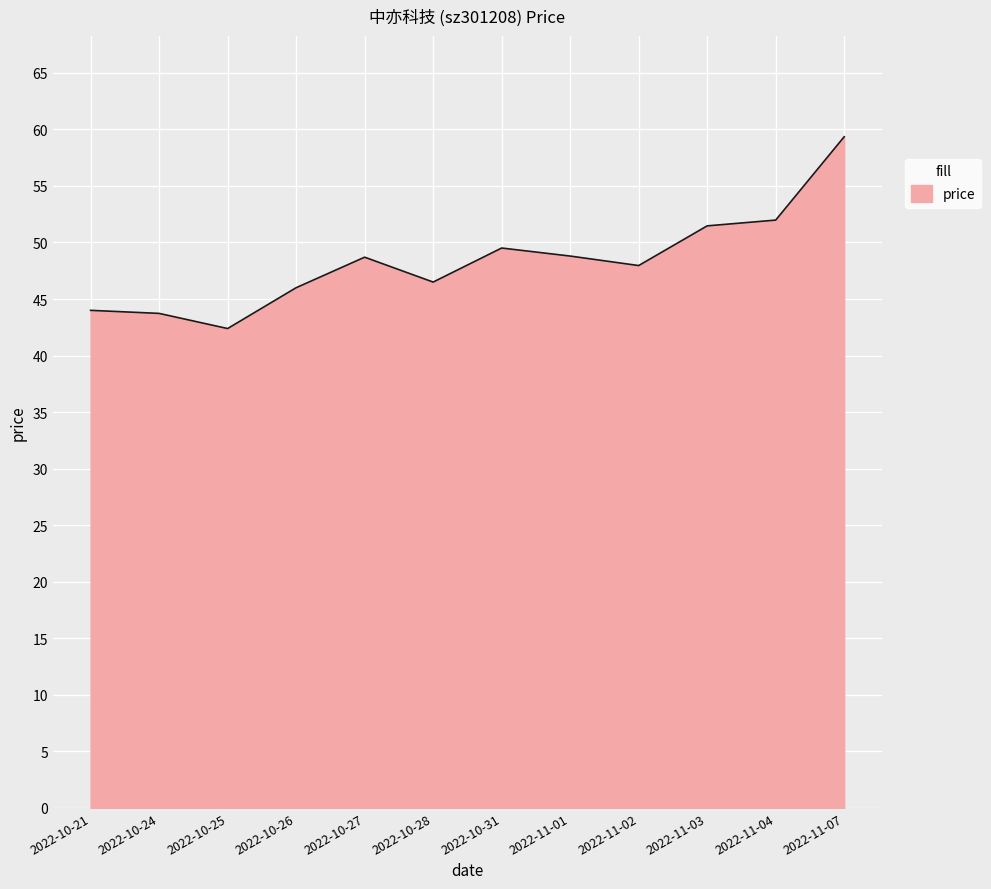

What is the sum of all values?

580.4